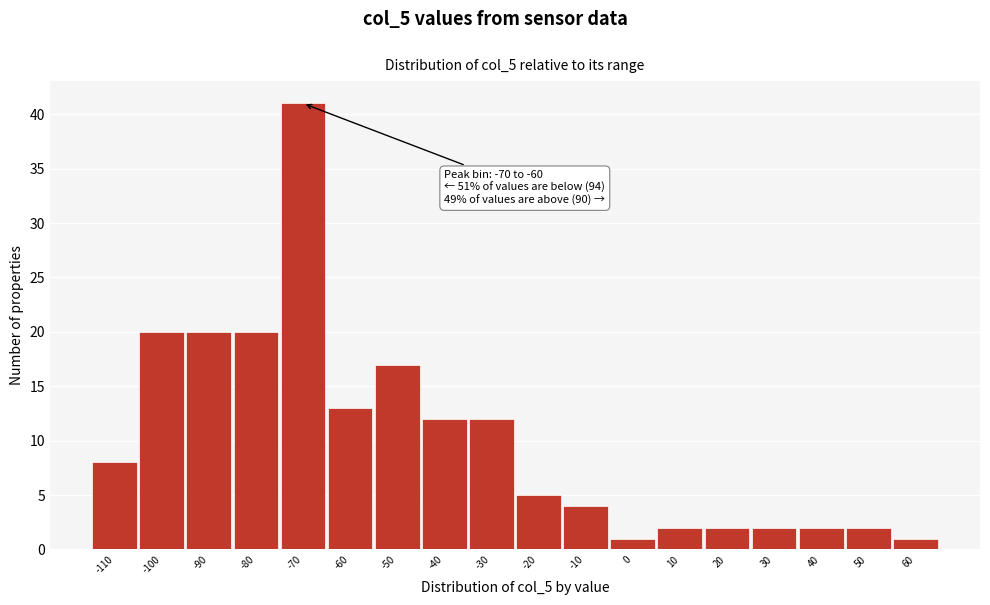

Reading right to left, list all the values displayed in this chart.

1	2	2	2	2	2	1	4	5	12	12	17	13	41	20	20	20	8